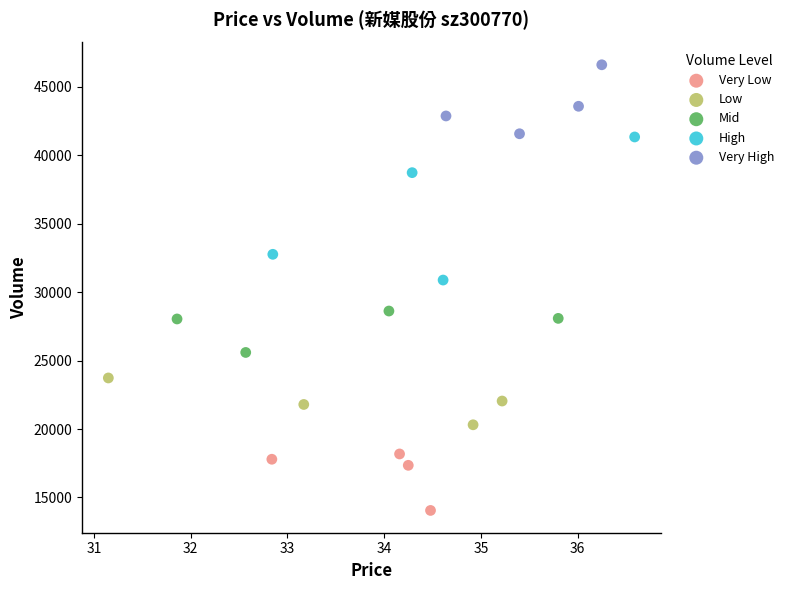

Which series contains the highest Y value?

Very High